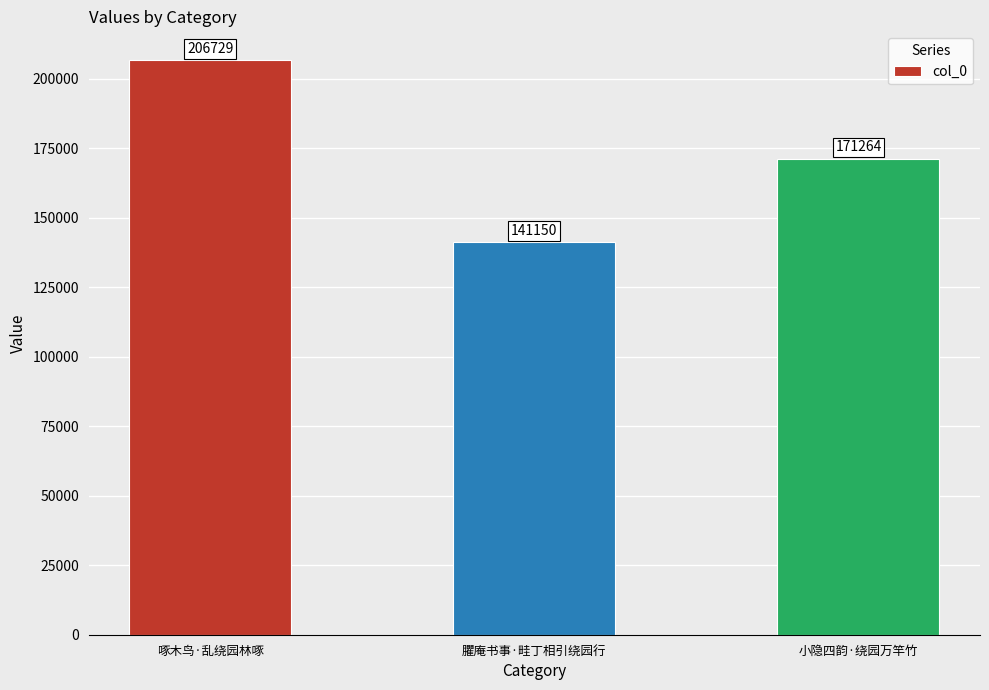

The value at 臞庵书事·畦丁相引绕园行 is 141150. True or false?

True